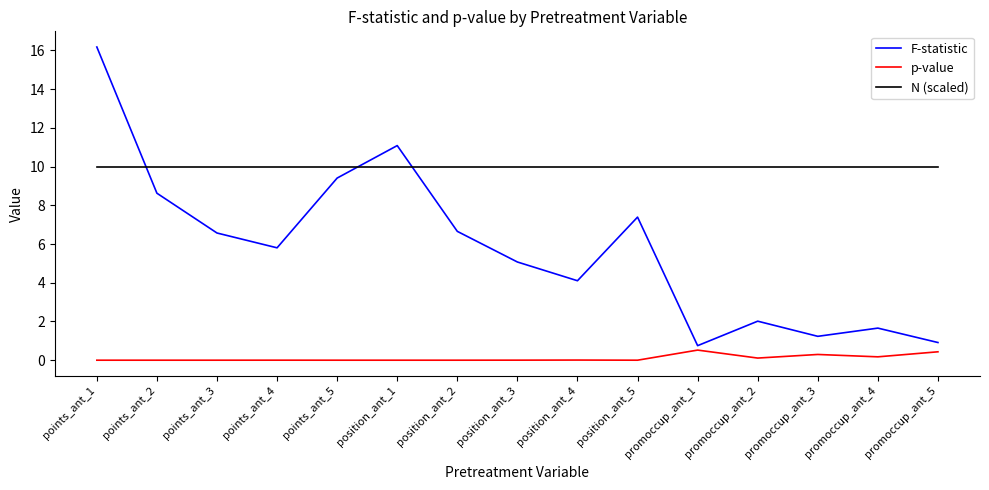

At position_ant_3, list the series in order from largest to smallest.

N (scaled), F-statistic, p-value